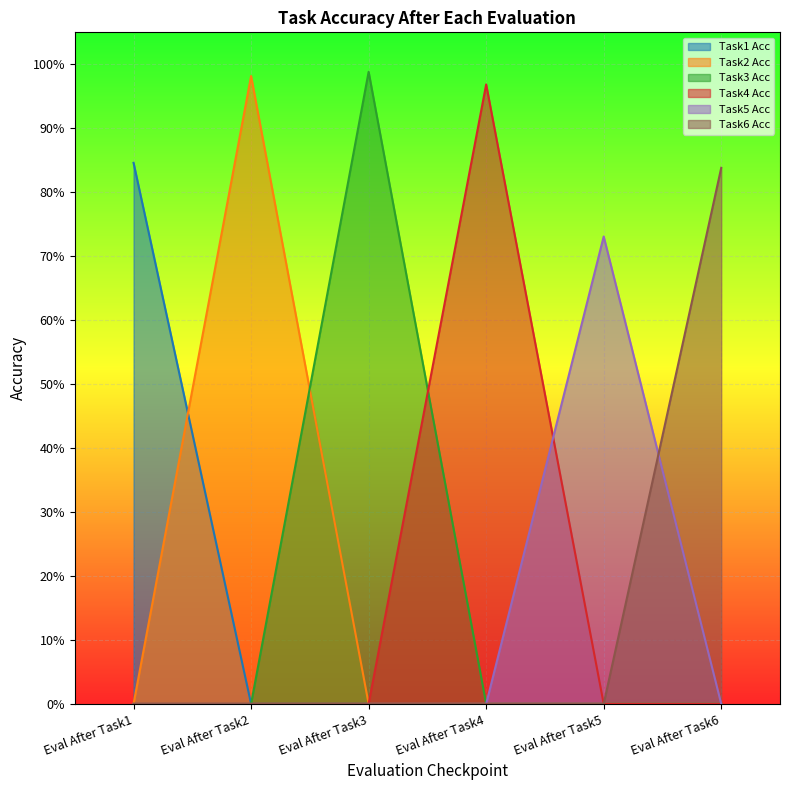

At which category is the sum across all series the highest?

Eval After Task3